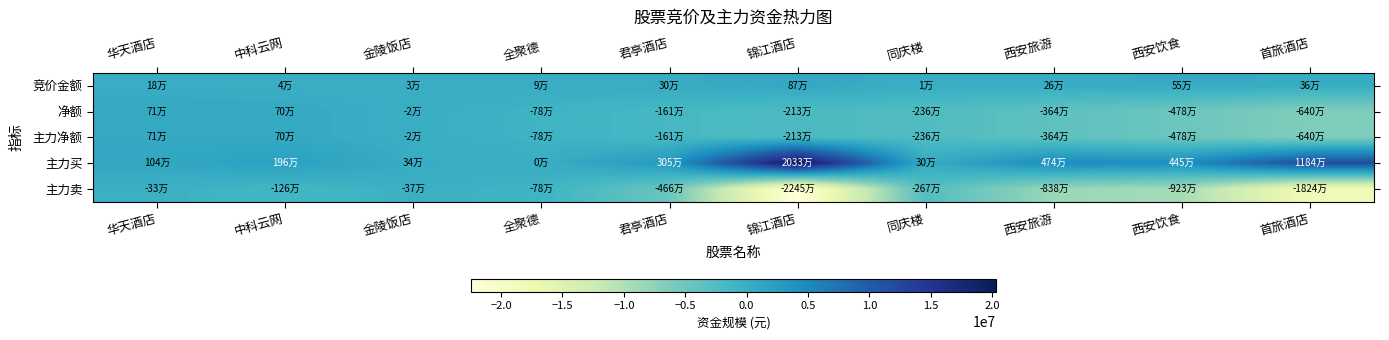

Reading left to right, list all the values displayed in this chart.

竞价金额: 华天酒店=184960	中科云网=44625	金陵饭店=34074	全聚德=92962	君亭酒店=299280	锦江酒店=874899	同庆楼=9400	西安旅游=263350	西安饮食=554506	首旅酒店=358130
净额: 华天酒店=712887	中科云网=704625	金陵饭店=-22720	全聚德=-776427	君亭酒店=-1611637	锦江酒店=-2128482	同庆楼=-2362480	西安旅游=-3639540	西安饮食=-4777718	首旅酒店=-6401645
主力净额: 华天酒店=712887	中科云网=704625	金陵饭店=-22720	全聚德=-776427	君亭酒店=-1611637	锦江酒店=-2128482	同庆楼=-2362480	西安旅游=-3639540	西安饮食=-4777718	首旅酒店=-6401645
主力买: 华天酒店=1043503	中科云网=1964268	金陵饭店=343750	全聚德=0	君亭酒店=3047339	锦江酒店=20325780	同庆楼=304719	西安旅游=4740824	西安饮食=4447925	首旅酒店=11842460
主力卖: 华天酒店=-330616	中科云网=-1259643	金陵饭店=-366470	全聚德=-776427	君亭酒店=-4658976	锦江酒店=-22454262	同庆楼=-2667199	西安旅游=-8380364	西安饮食=-9225643	首旅酒店=-18244105